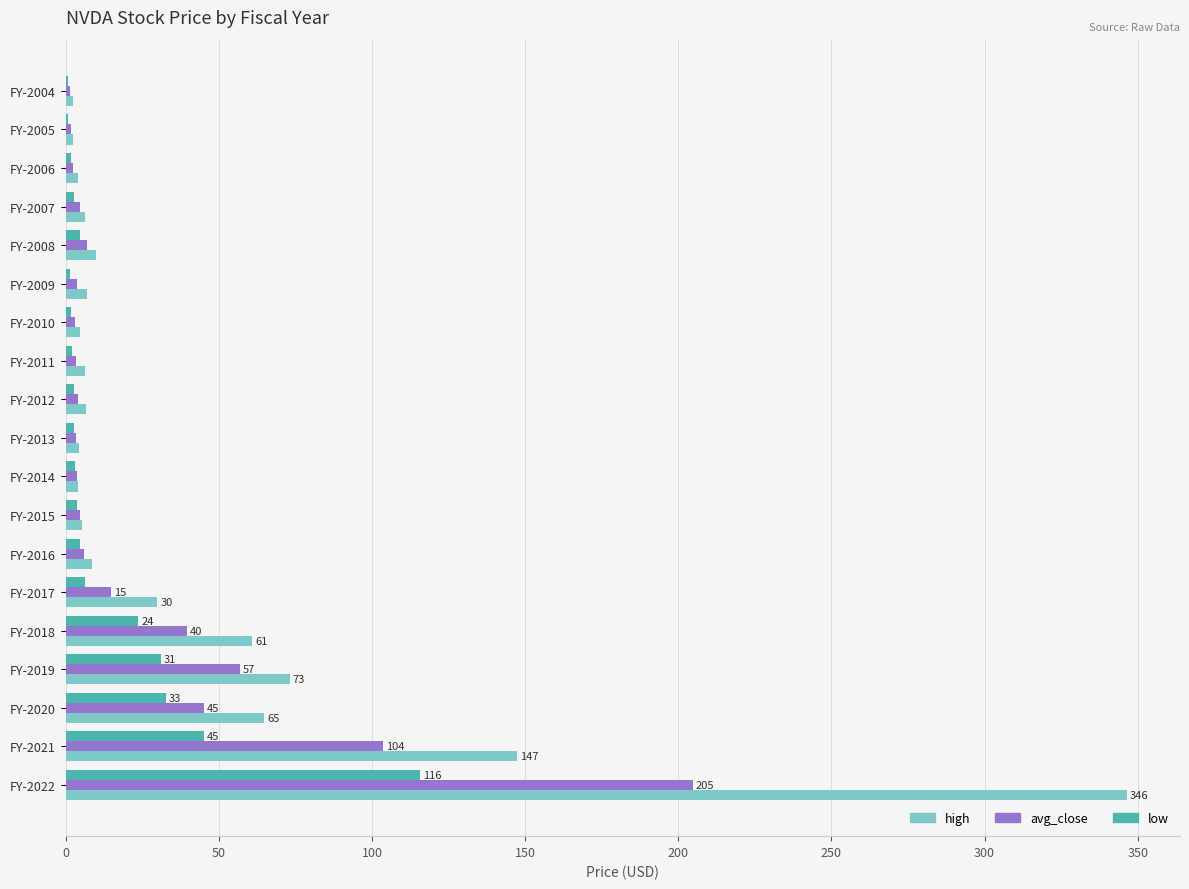

Which series changed the most between FY-2020 and FY-2021?

high